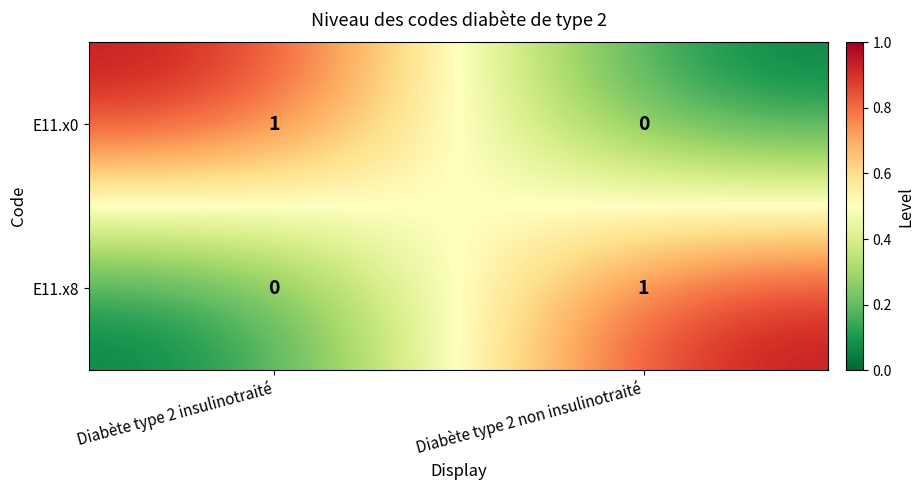

At which label is E11.x0 closest to 0?

Diabète type 2 non insulinotraité